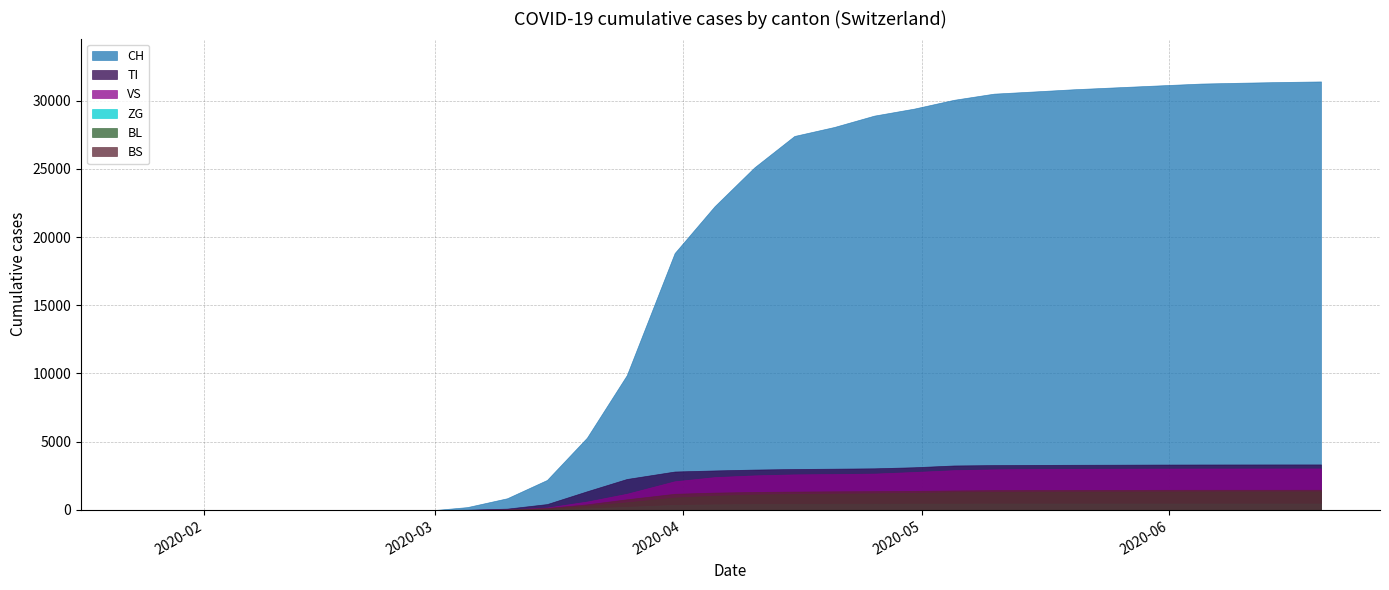

How many positive values does the BS series have?

22